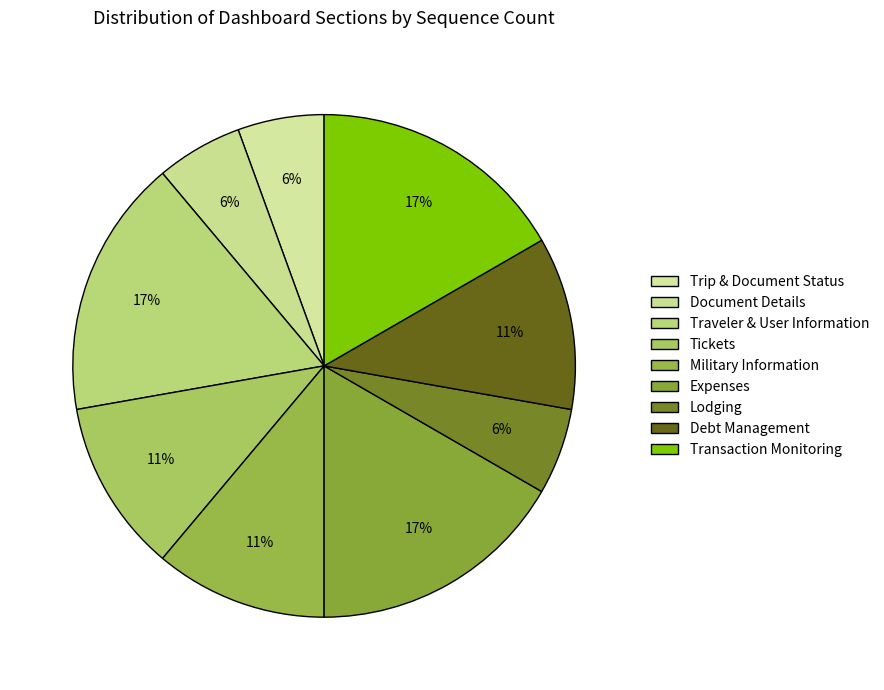

Count the number of slices in the pie.

9